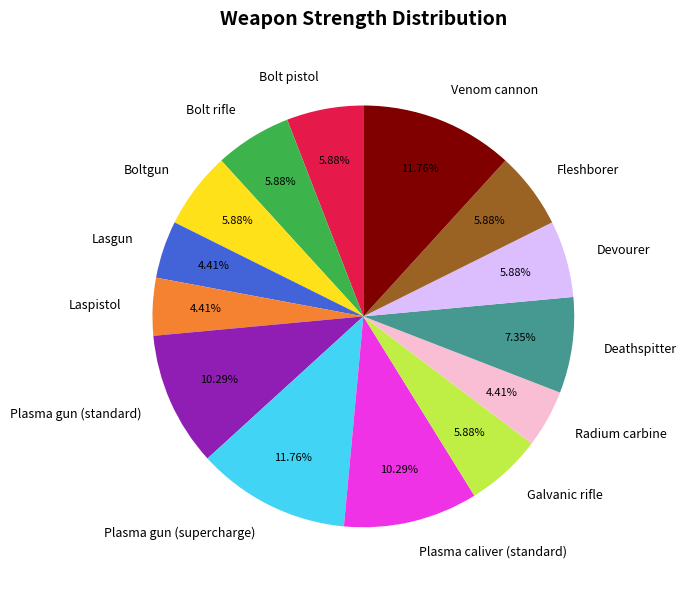

What percentage is the Venom cannon slice, to the nearest percent?

12%